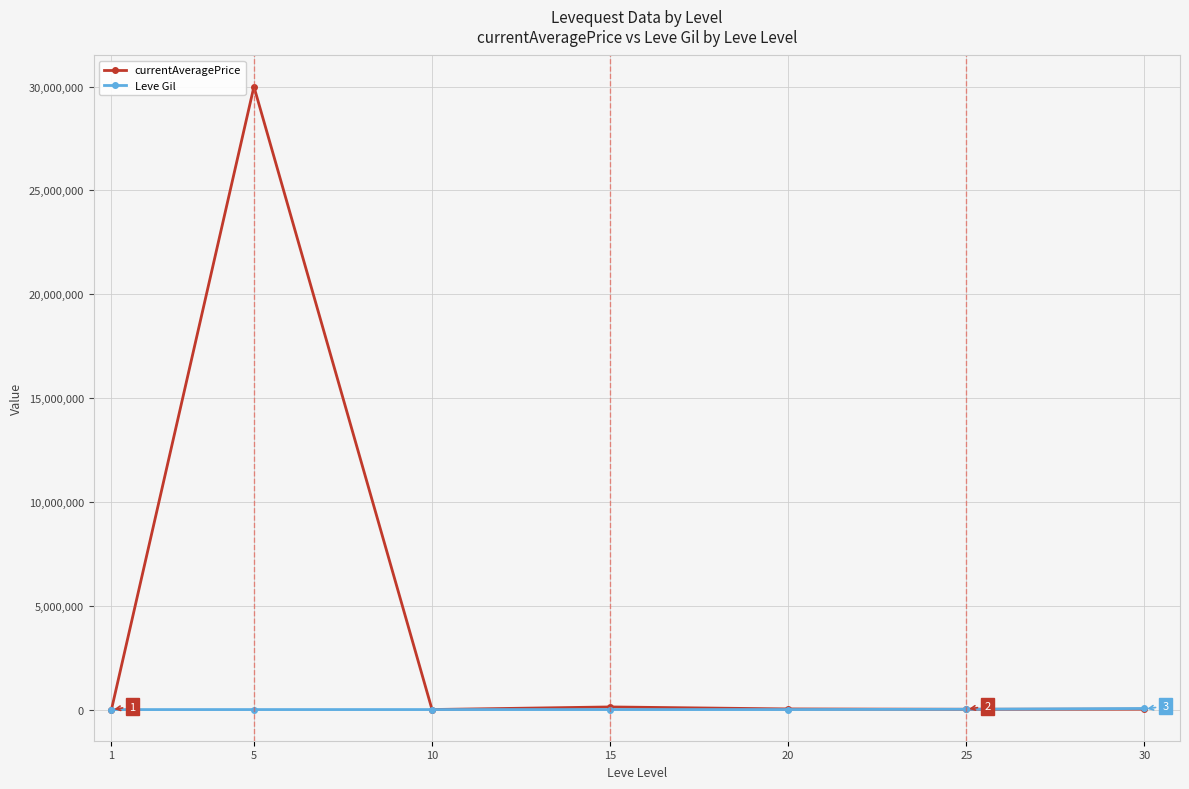

True or false: Leve Gil has a value of 16080.0 at 25.

True